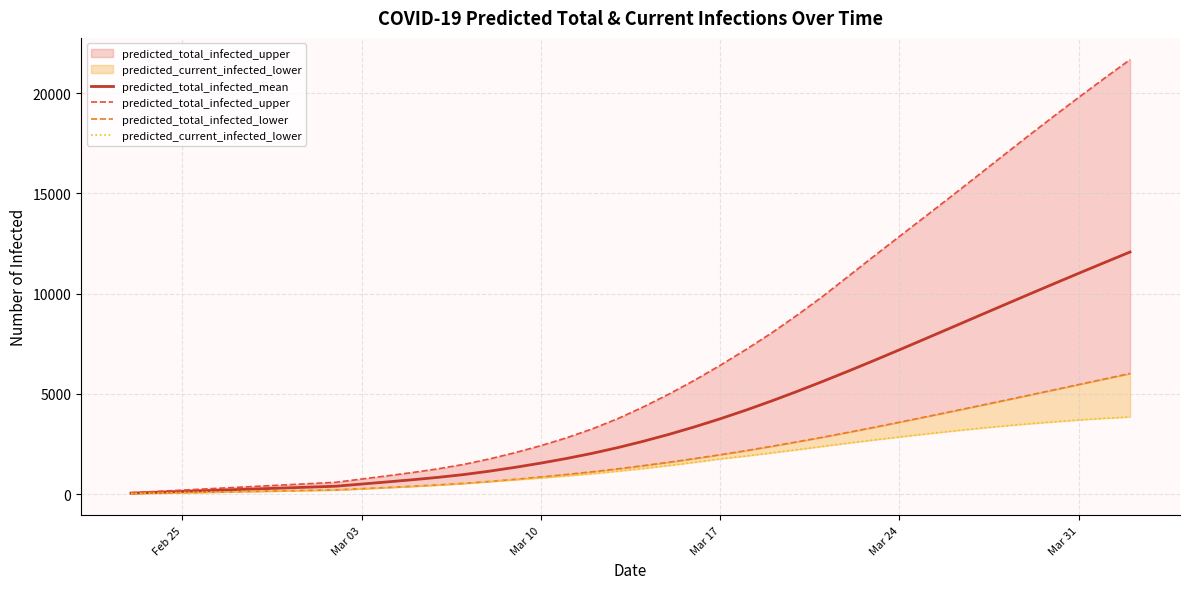

What is the maximum value for predicted_total_infected_mean?

12073